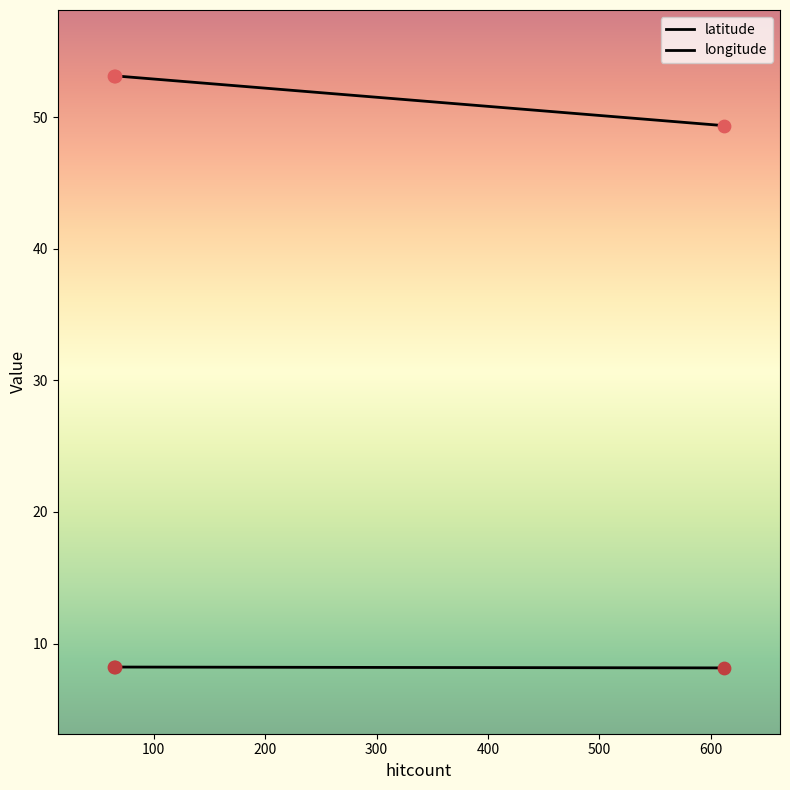

Which series contains the lowest Y value?

longitude